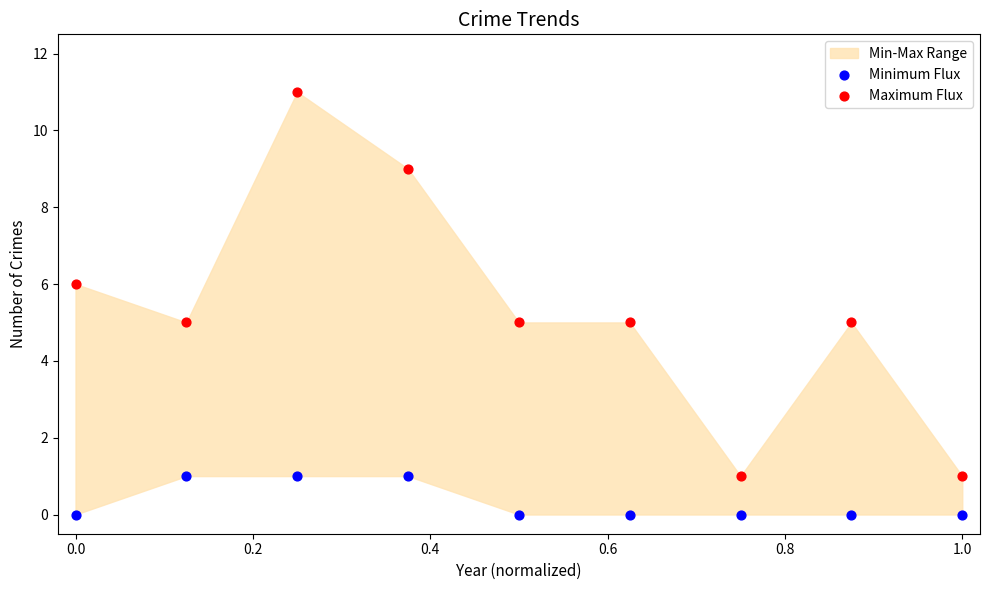

Which series contains the highest Y value?

Maximum Flux